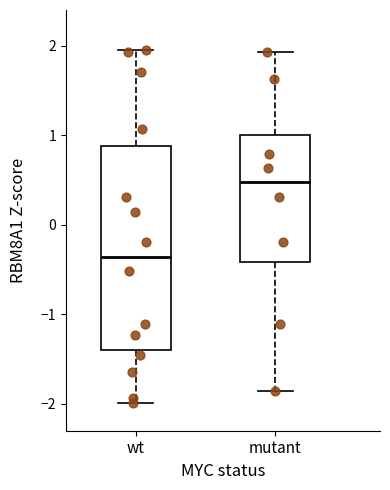

Which box has the highest median line?

mutant